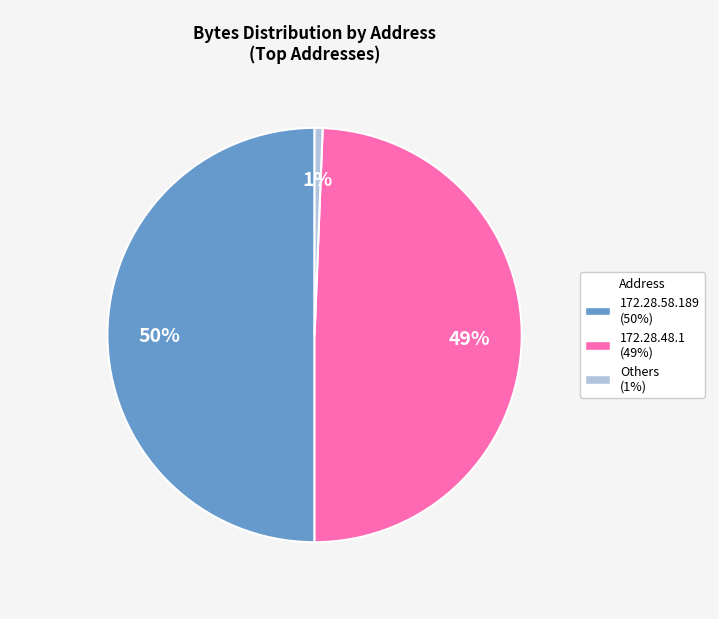

To the nearest percent, what is the average slice percentage?

33%